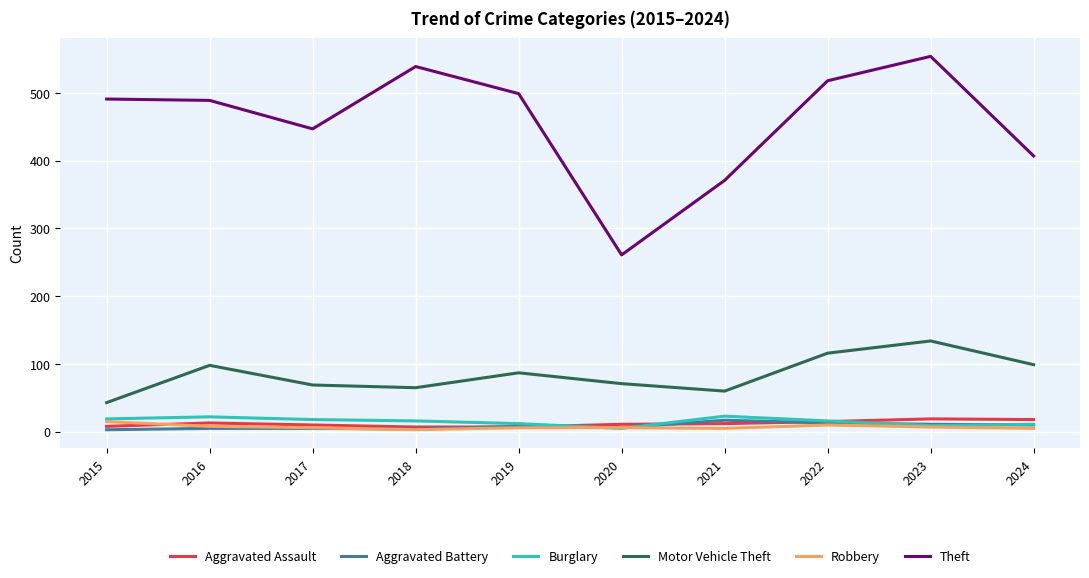

In Motor Vehicle Theft, how many points are lower than both neighbors (excluding endpoints)?

2